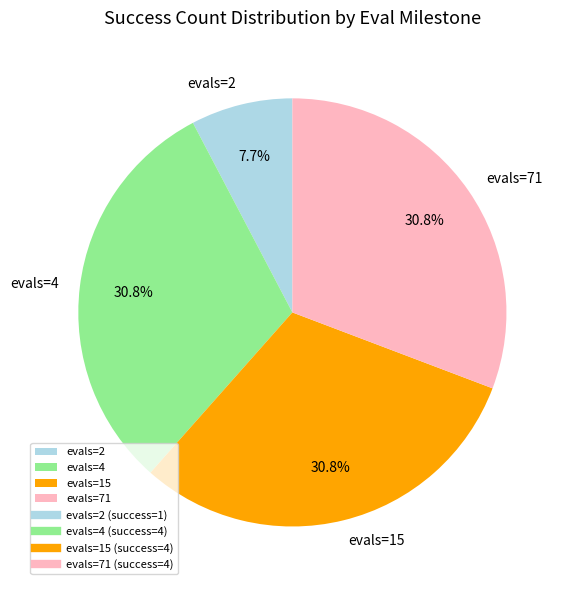

Combined, do evals=71 and evals=15 account for over 50%?

Yes